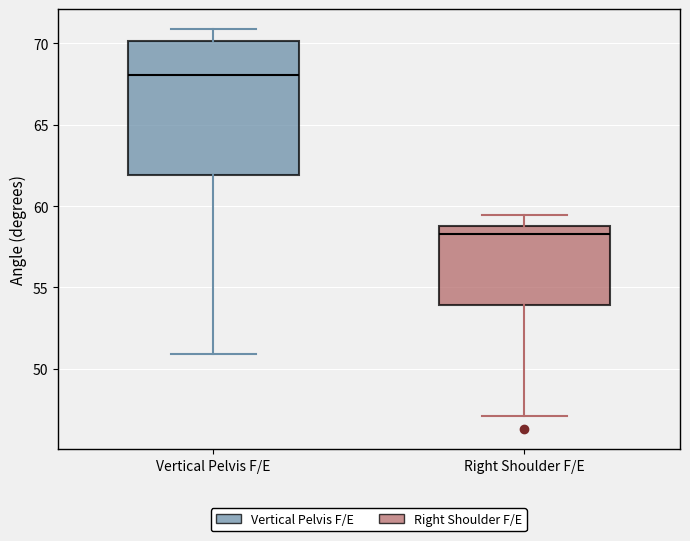

Where does the lower whisker of the box for Right Shoulder F/E end on the y-axis? The values are not printed on the chart, so give them approximately, as read against the axis.

47.0